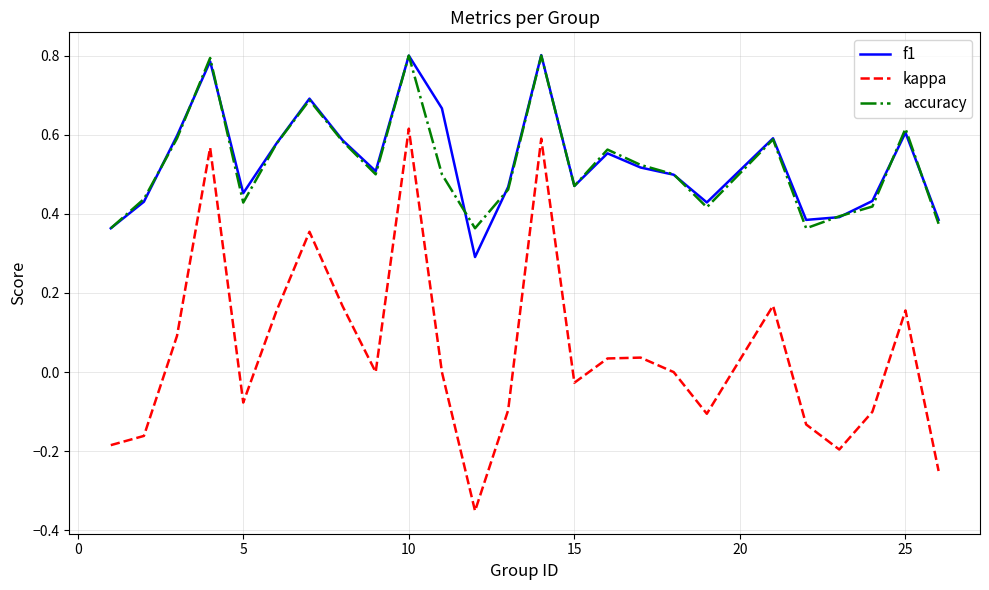

True or false: kappa and f1 cross at least once.

False